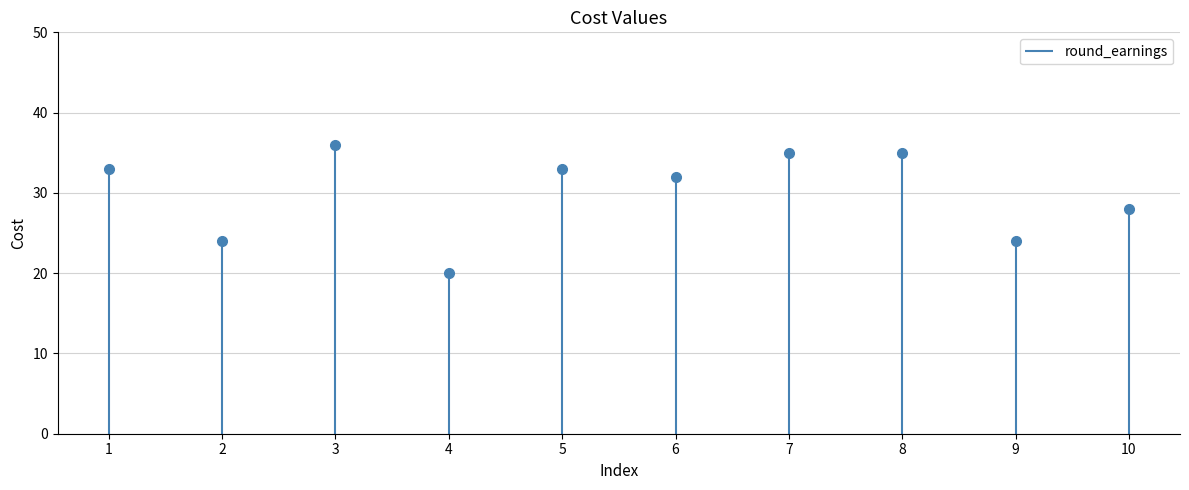

How many interior local peaks (higher than both neighbors) does the data have?

2